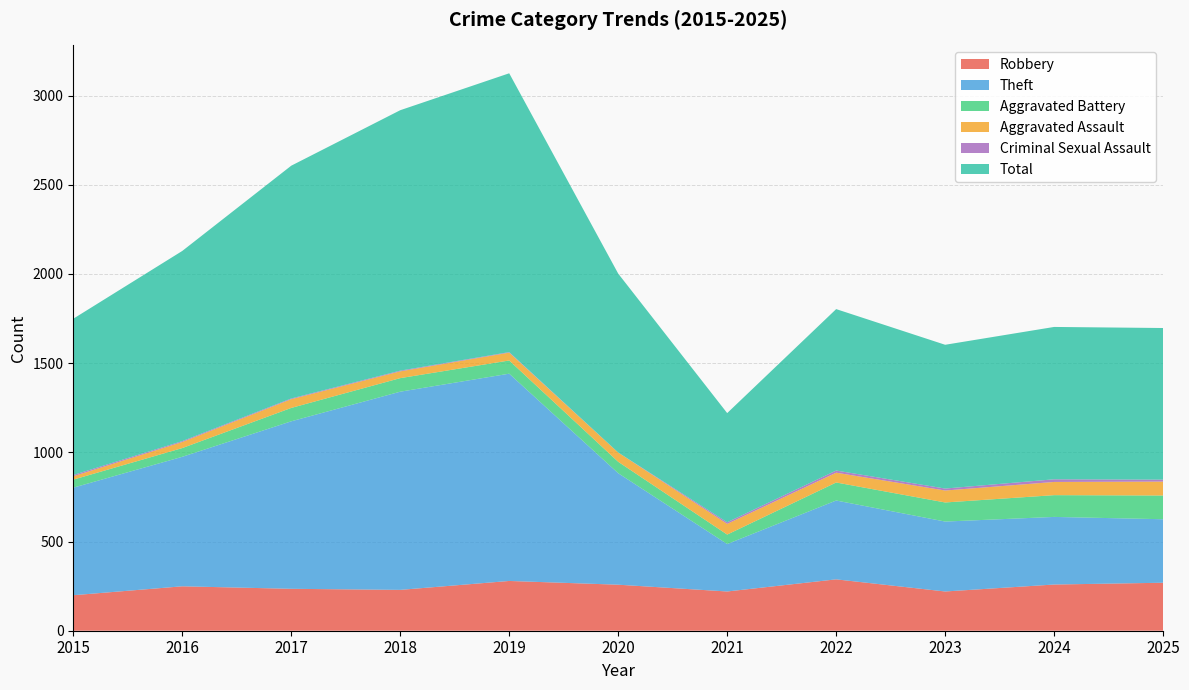

Reading left to right, what are all the values shown in this chart?

Robbery: 199	249	235	229	279	258	220	288	220	259	269
Theft: 603	726	939	1111	1162	625	266	442	392	379	356
Aggravated Battery: 45	49	75	76	74	64	53	101	107	122	133
Aggravated Assault: 19	34	49	38	44	52	60	55	67	74	78
Criminal Sexual Assault: 7	5	4	4	3	0	9	12	11	15	11
Total: 876	1066	1305	1460	1563	1003	612	905	806	854	850